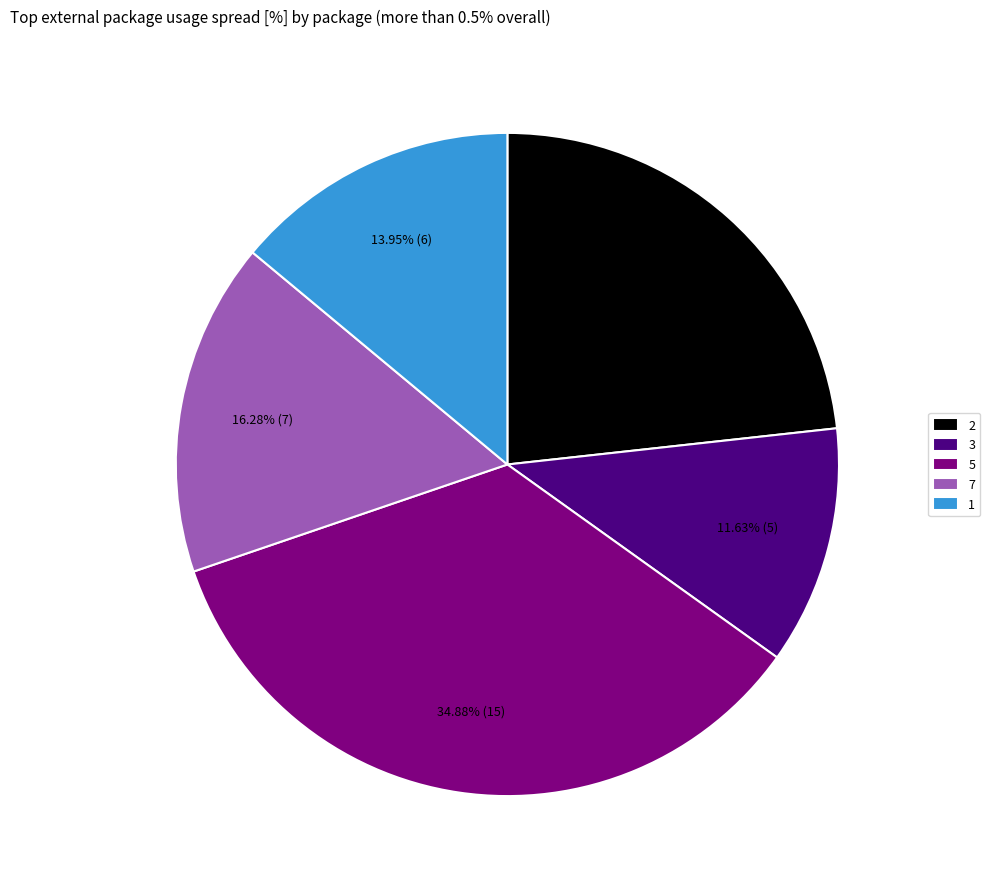

To the nearest percent, what percentage of the pie is 3?

12%